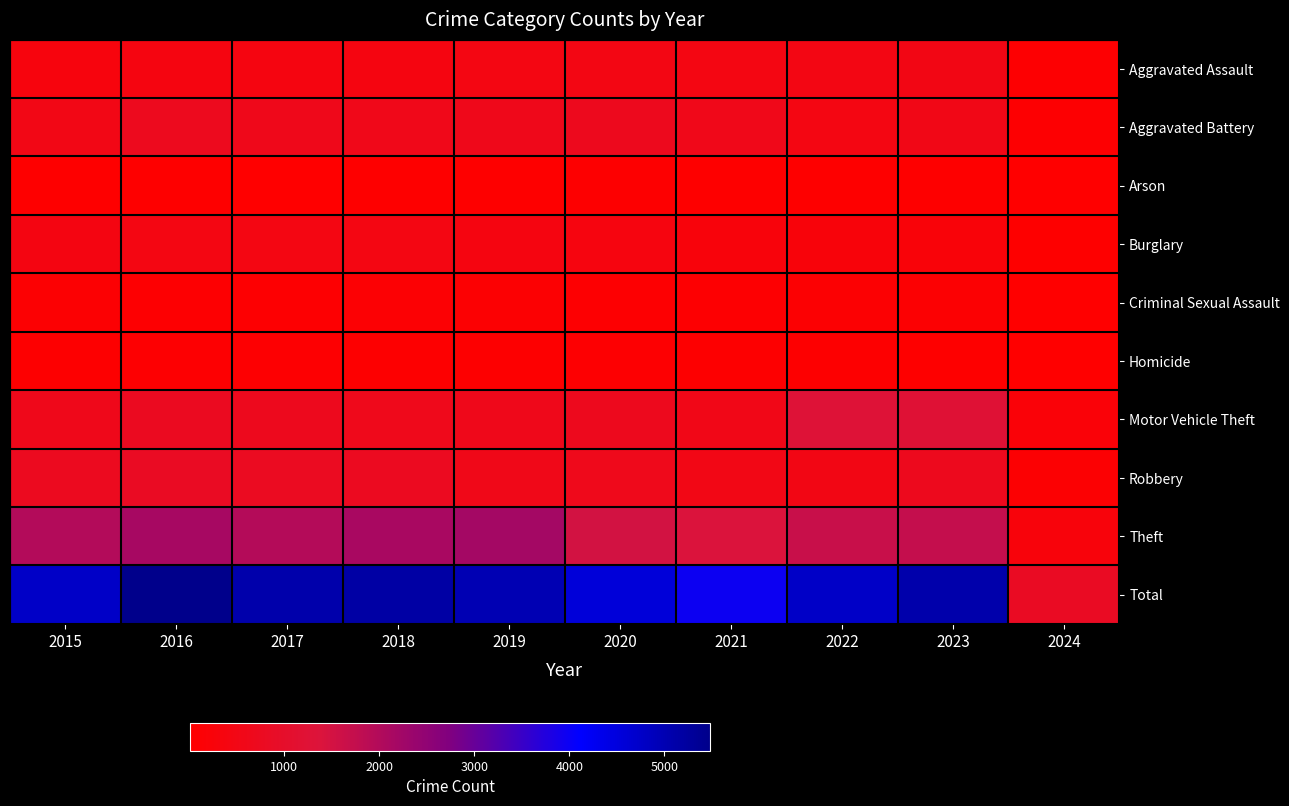

Which label corresponds to the largest value in the chart?

2016